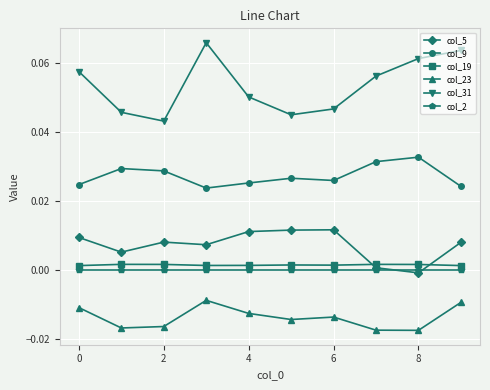

True or false: col_9 and col_31 cross at least once.

False